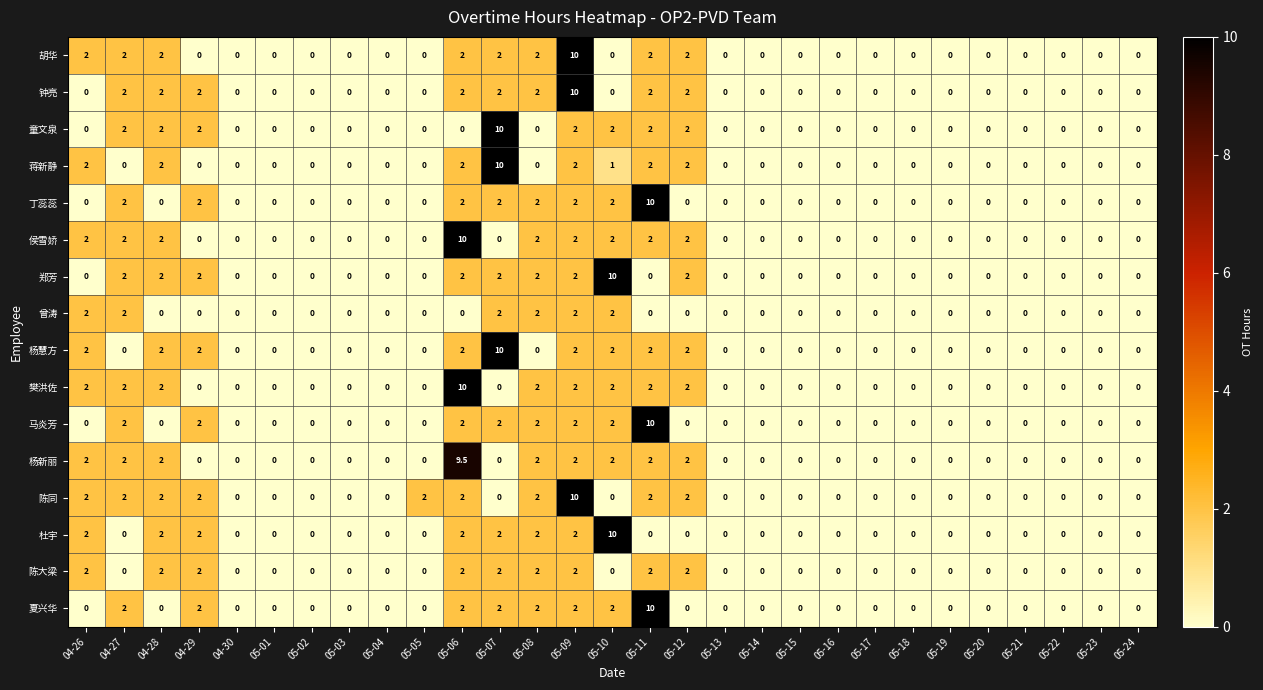

How many 曾涛 values are between 0 and 1?

23